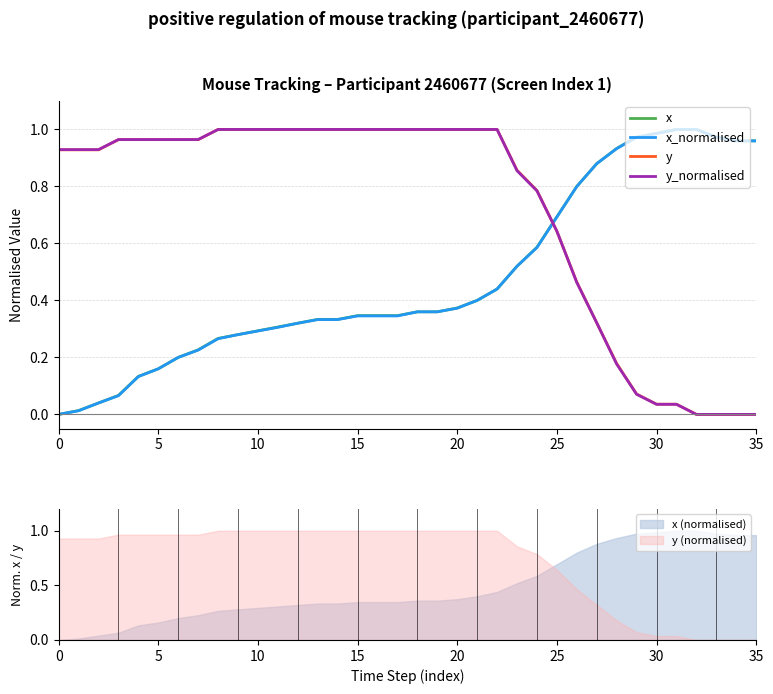

True or false: x_normalised has more than 1 interior local peaks.

False